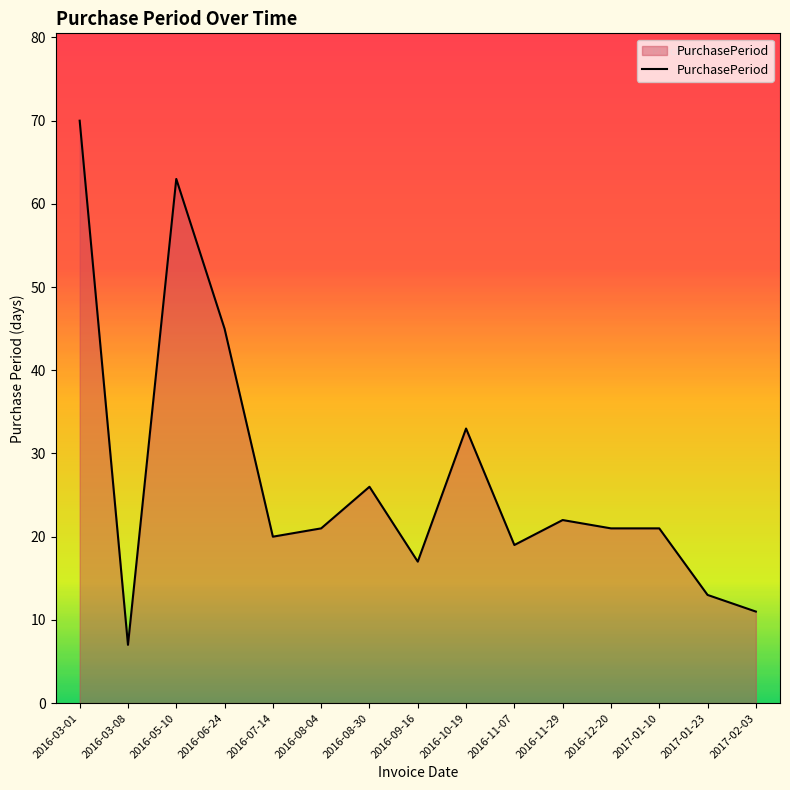

Where does the data first go above 21?

2016-03-01